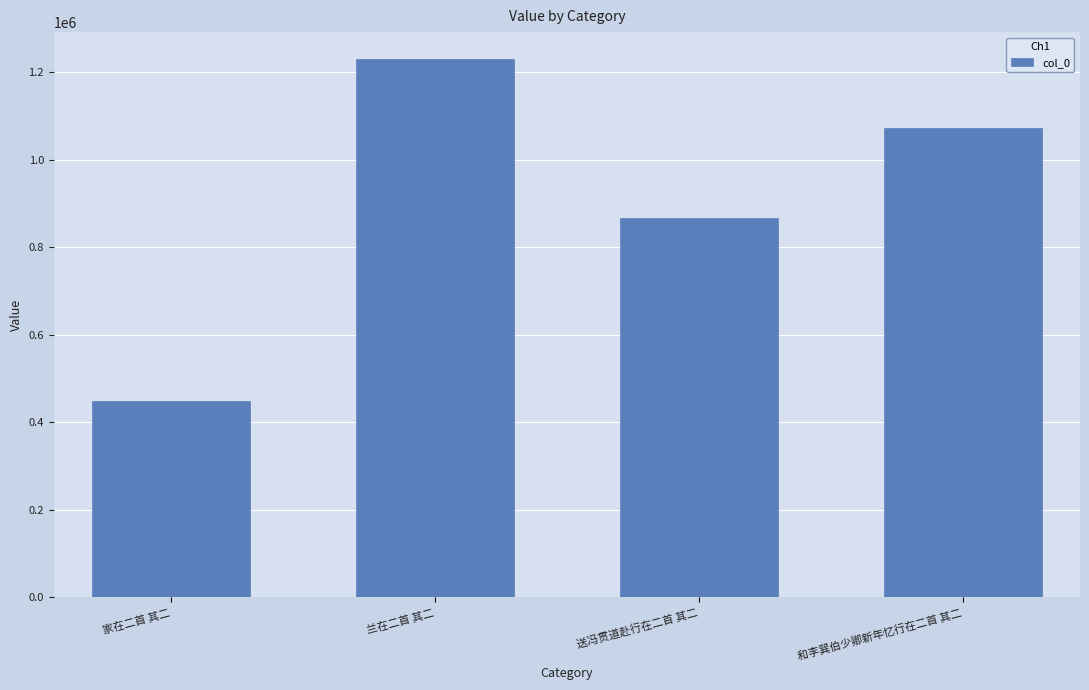

At which category does the chart reach its peak across all series?

兰在二首 其二